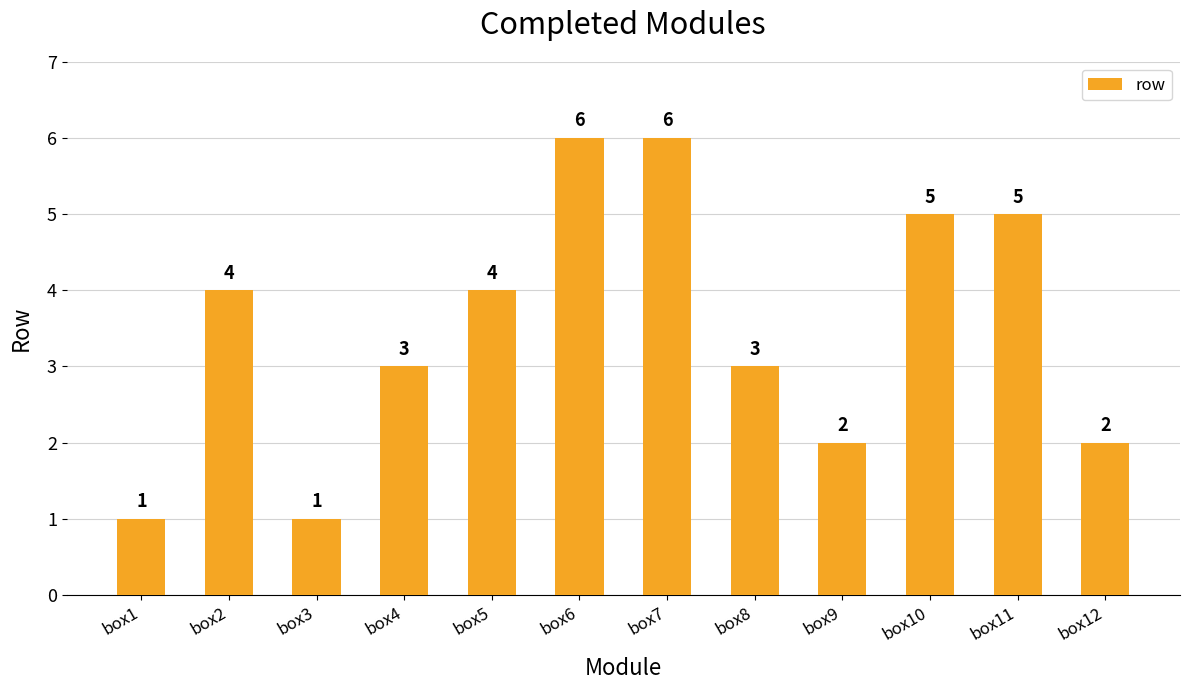

Reading left to right, what are all the values shown in this chart?

box1=1	box2=4	box3=1	box4=3	box5=4	box6=6	box7=6	box8=3	box9=2	box10=5	box11=5	box12=2